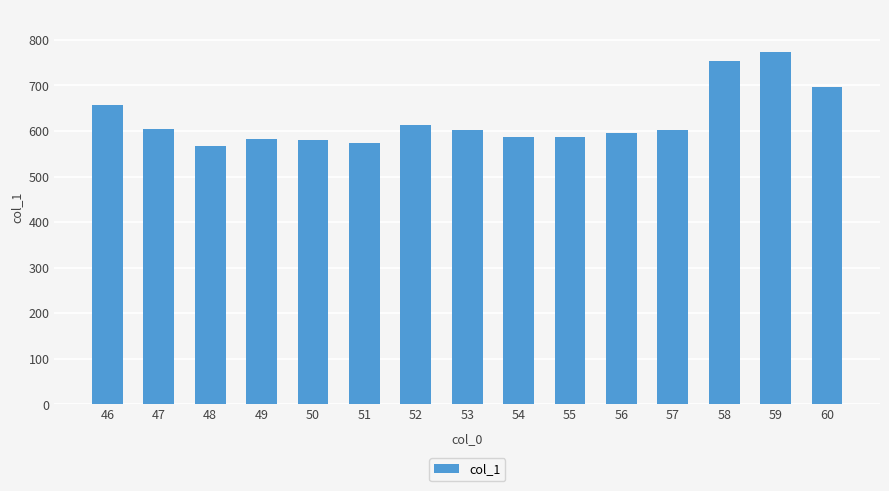

What is the difference between the second highest and minimum values?

187.9